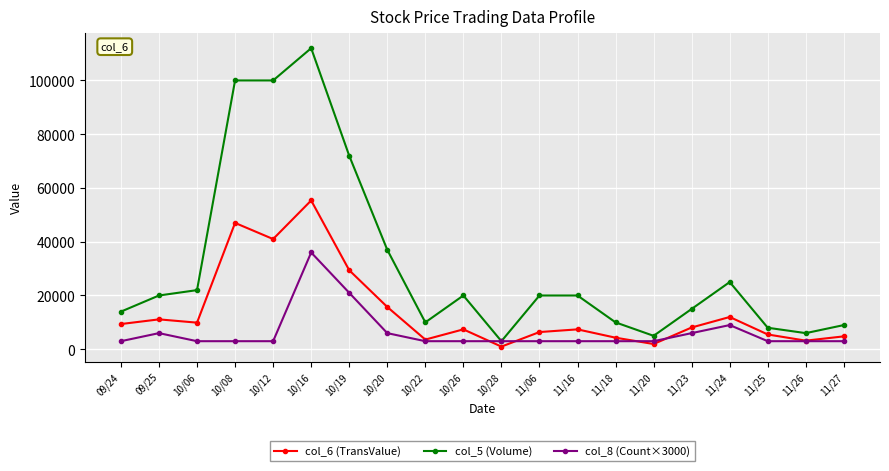

Where is the first local maximum for col_8 (Count×3000)?

09/25